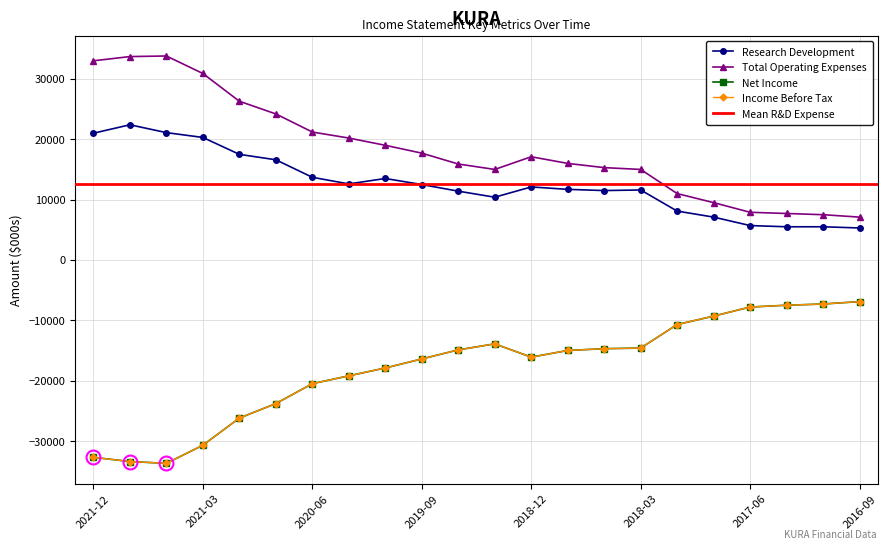

Reading left to right, what are all the values shown in this chart?

Research Development: 21000	22400	21100	20300	17500	16600	13700	12600	13500	12500	11400	10400	12100	11700	11500	11600	8100	7100	5700	5500	5500	5300
Total Operating Expenses: 33000	33700	33800	30900	26300	24200	21200	20200	19000	17700	15900	15000	17100	16000	15300	15000	11000	9500	7900	7700	7500	7100
Net Income: -32700	-33400	-33700	-30700	-26200	-23800	-20500	-19200	-17900	-16400	-14900	-13900	-16100	-15000	-14700	-14600	-10700	-9300	-7800	-7500	-7300	-6900
Income Before Tax: -32700	-33400	-33700	-30700	-26200	-23800	-20500	-19200	-17900	-16400	-14900	-13900	-16100	-15000	-14700	-14600	-10700	-9300	-7800	-7500	-7300	-6900